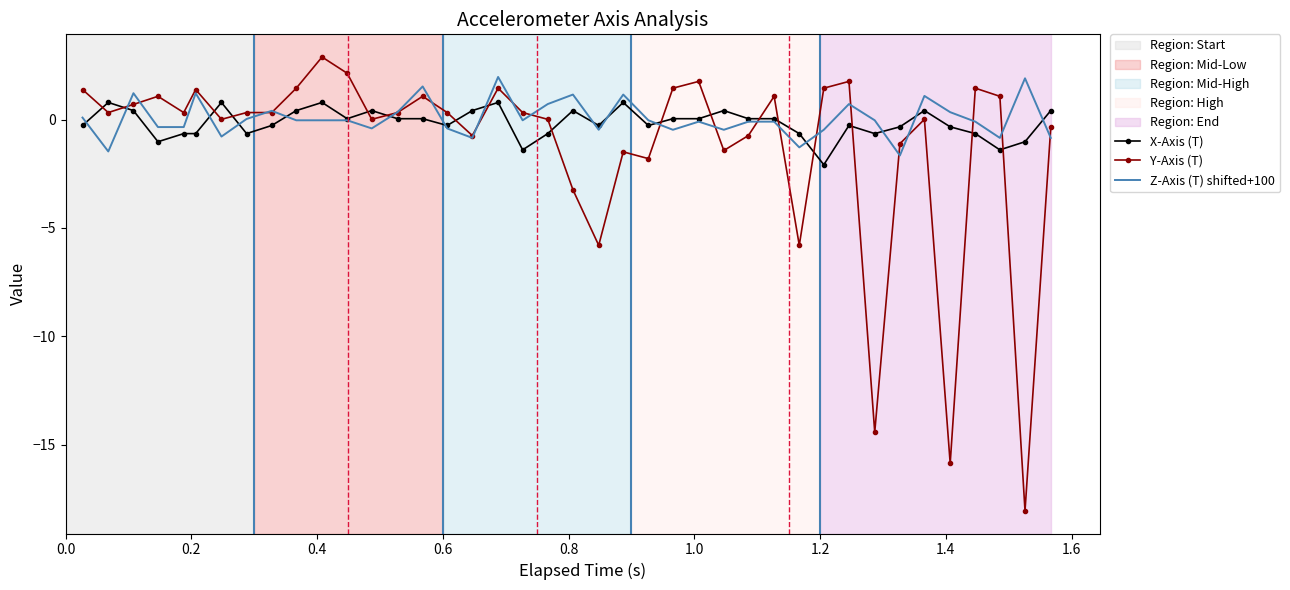

What is the maximum value for Z-Axis (T) shifted+100?

2.0